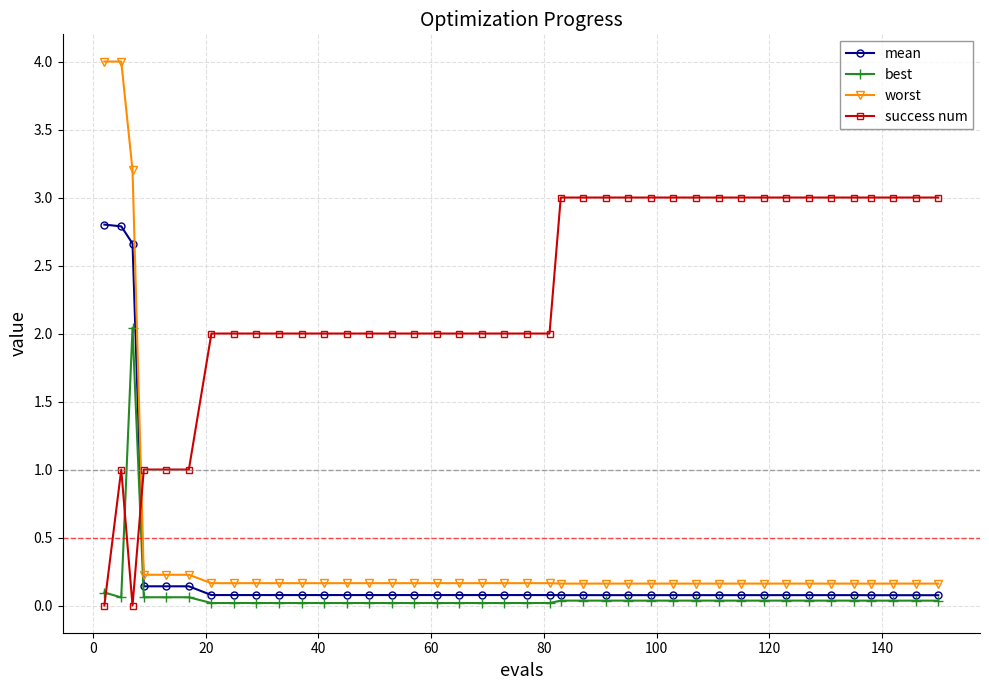

Which series has the largest range (max minus min)?

worst